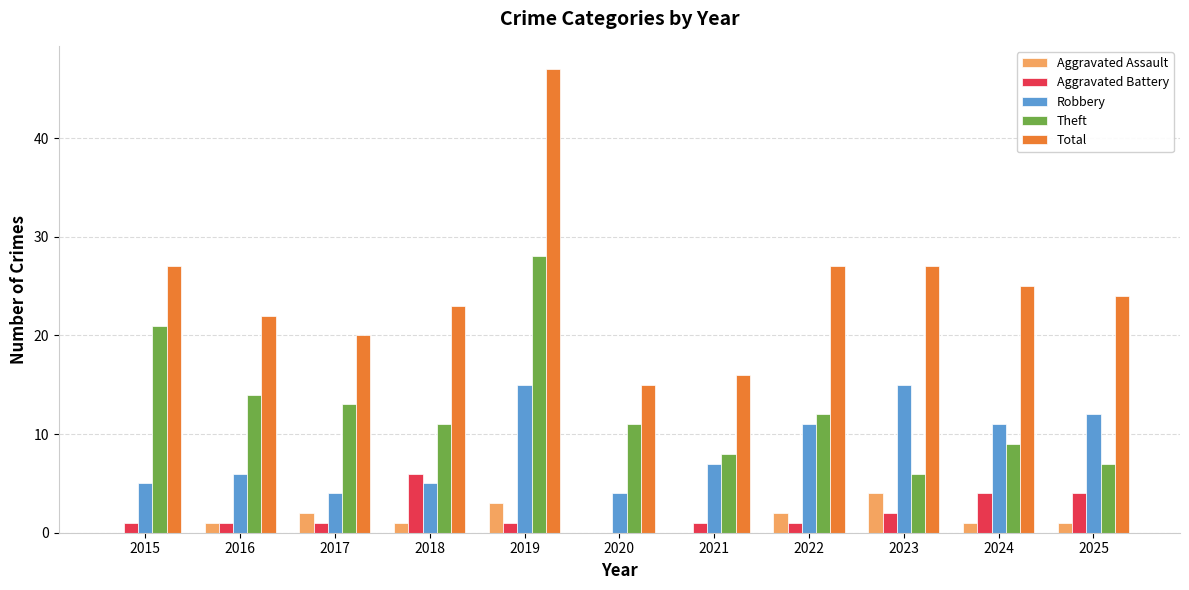

At which category is the sum across all series the highest?

2019